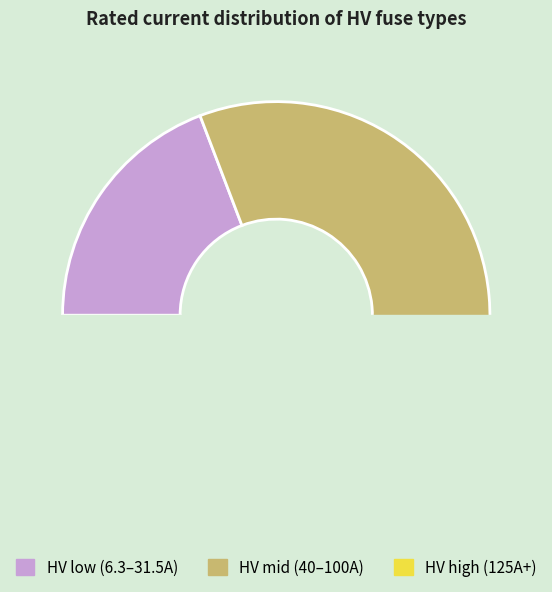

Does HV 16A represent more than half of the total?

No